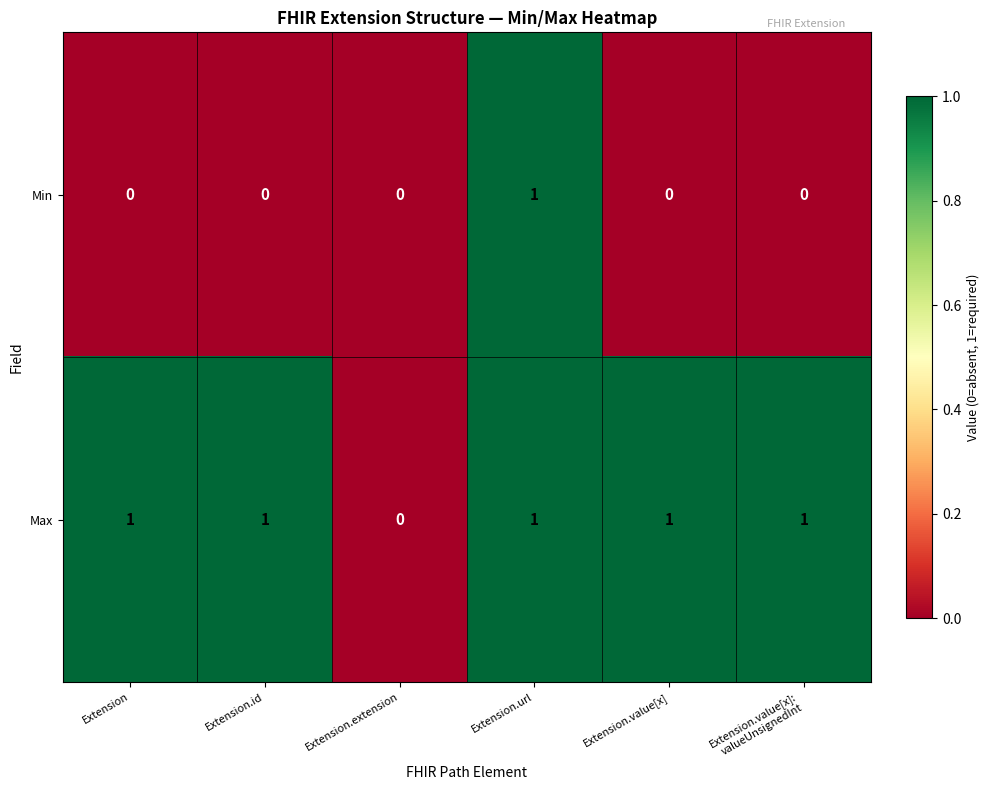

Count the Max values in the range 1 to 2.

5